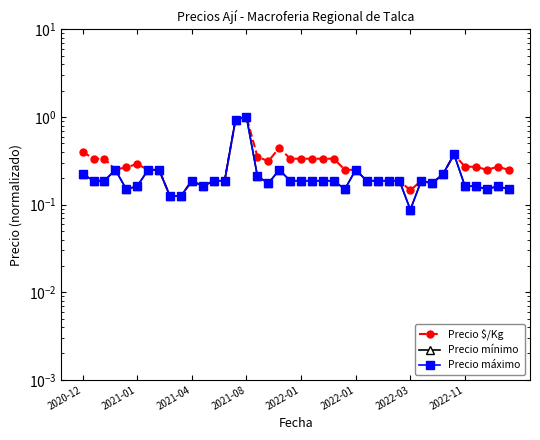

What is the sum of the Precio $/Kg values at 26 and 39?

0.4